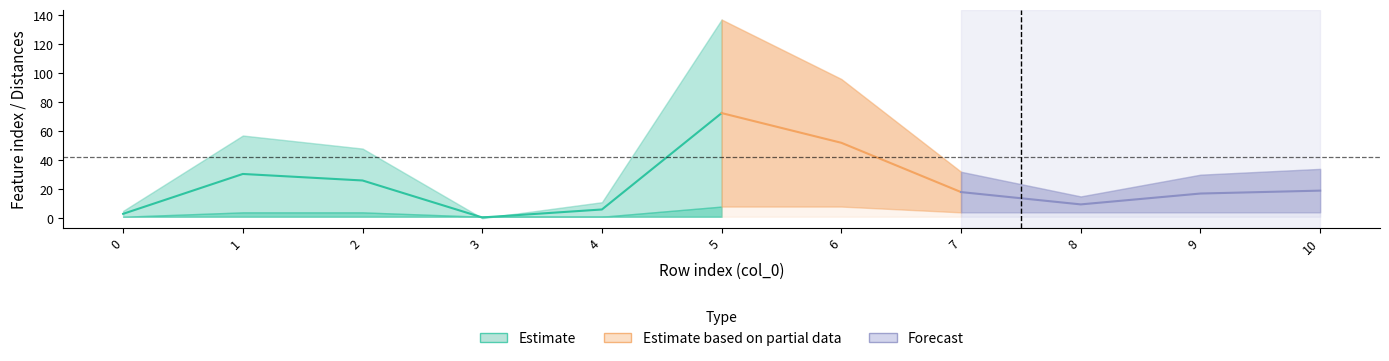

How many data points does each series have?

11